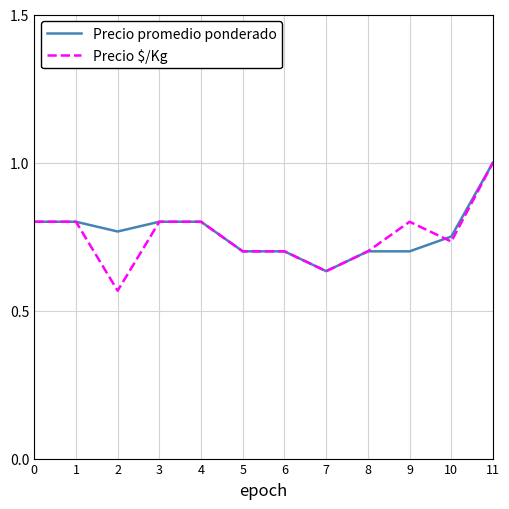

Which series has the widest spread of values?

Precio $/Kg